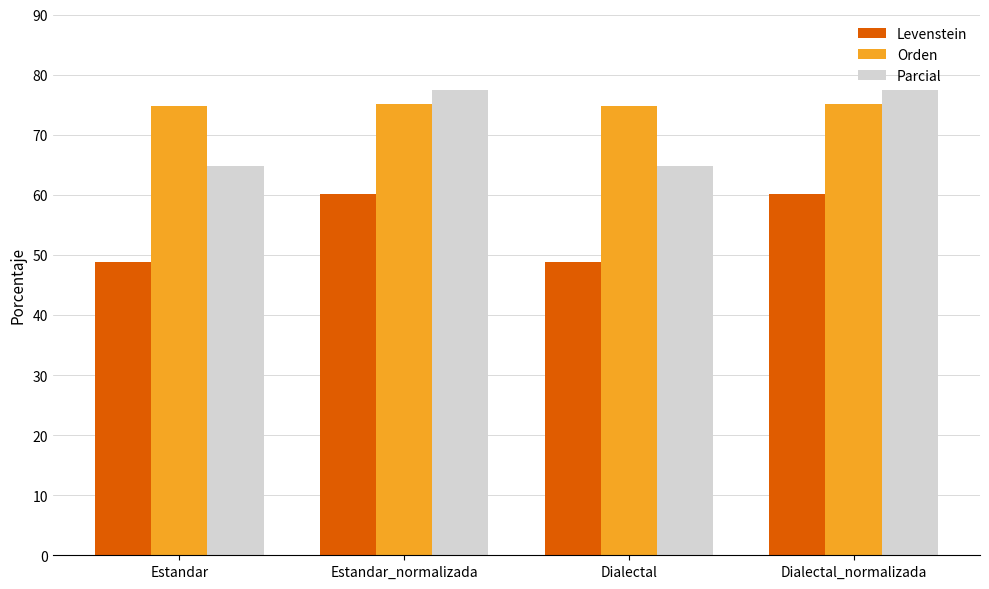

What is the difference between the Parcial values at Dialectal_normalizada and Dialectal?

12.6